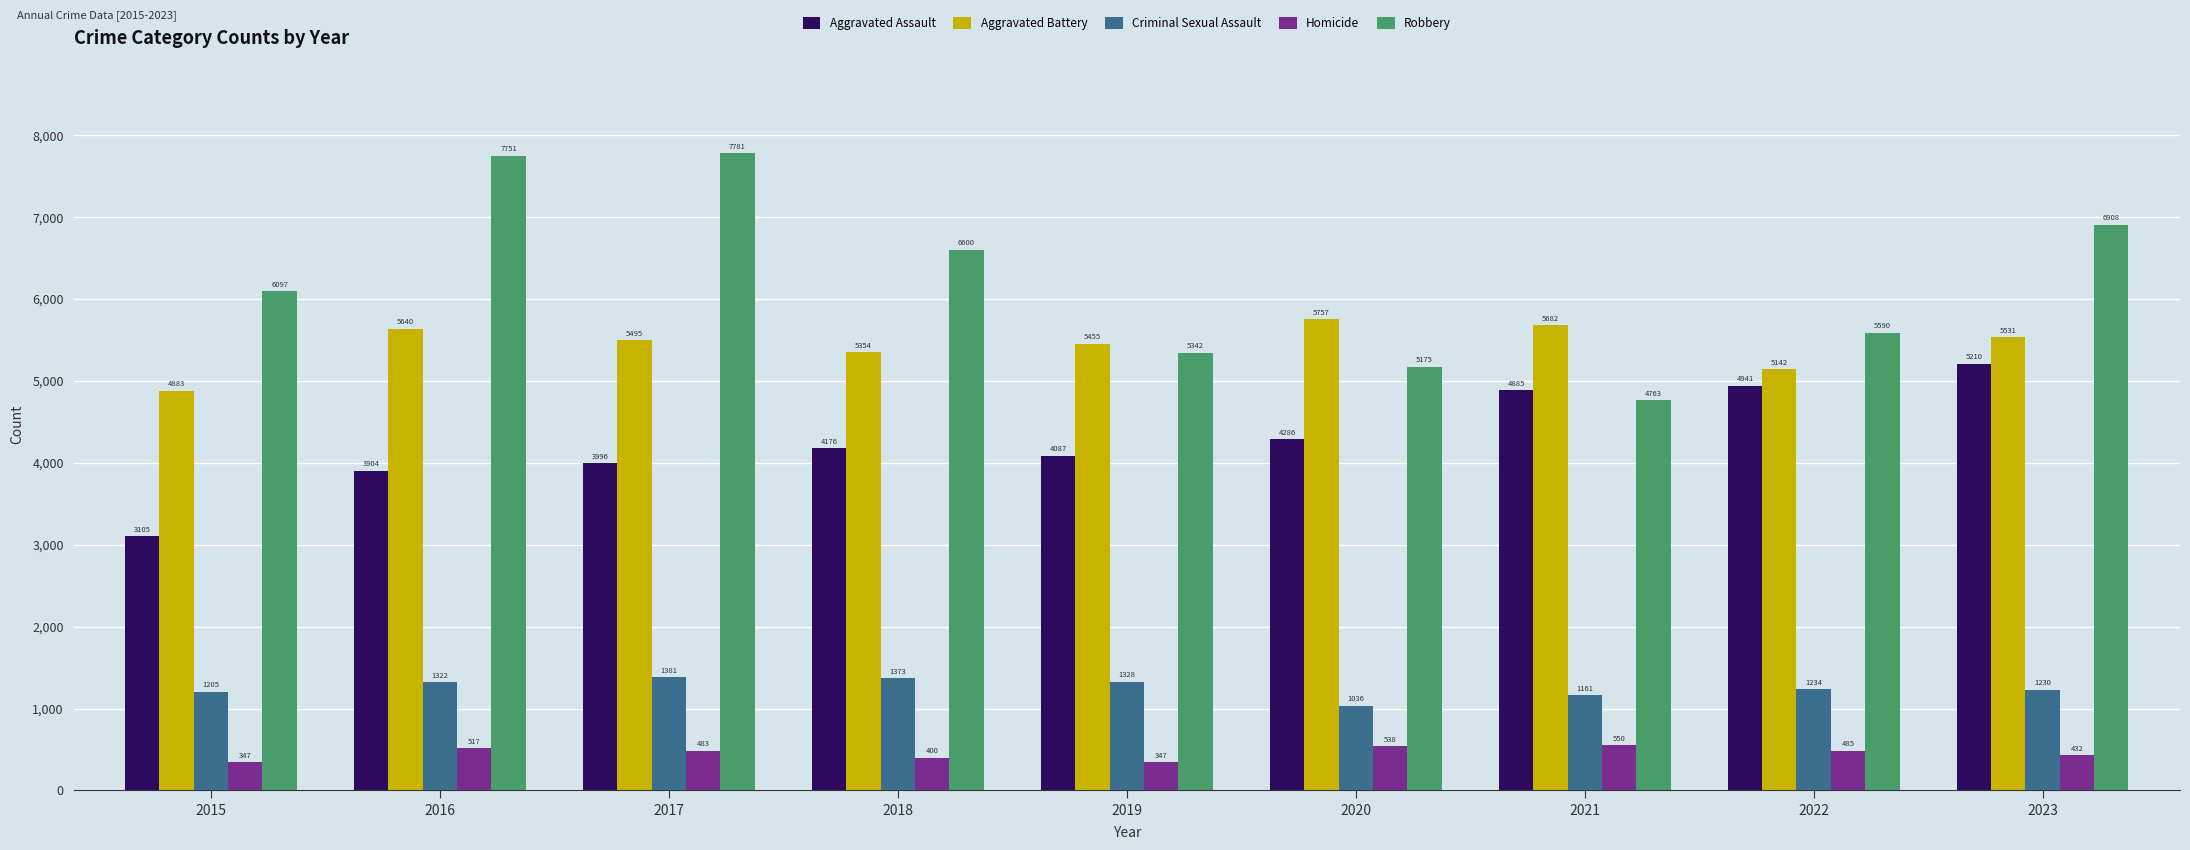

What is the lowest value of the Homicide series?

347